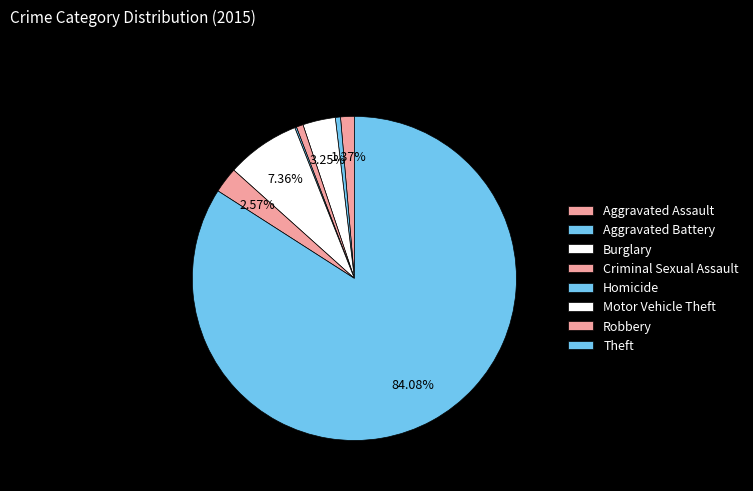

Does any single category account for the majority?

Yes